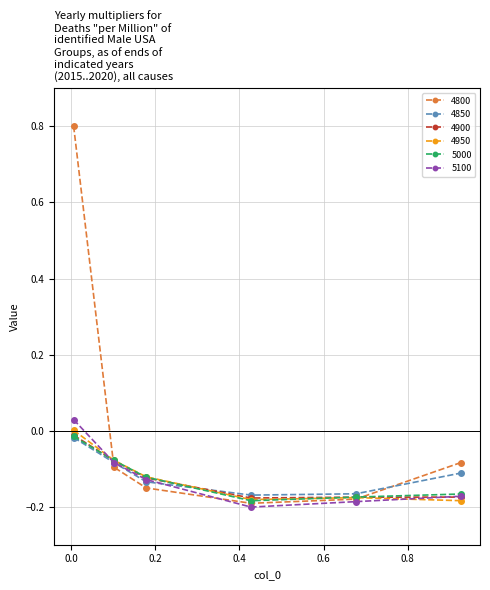

Which series has the largest total across all categories?

4800